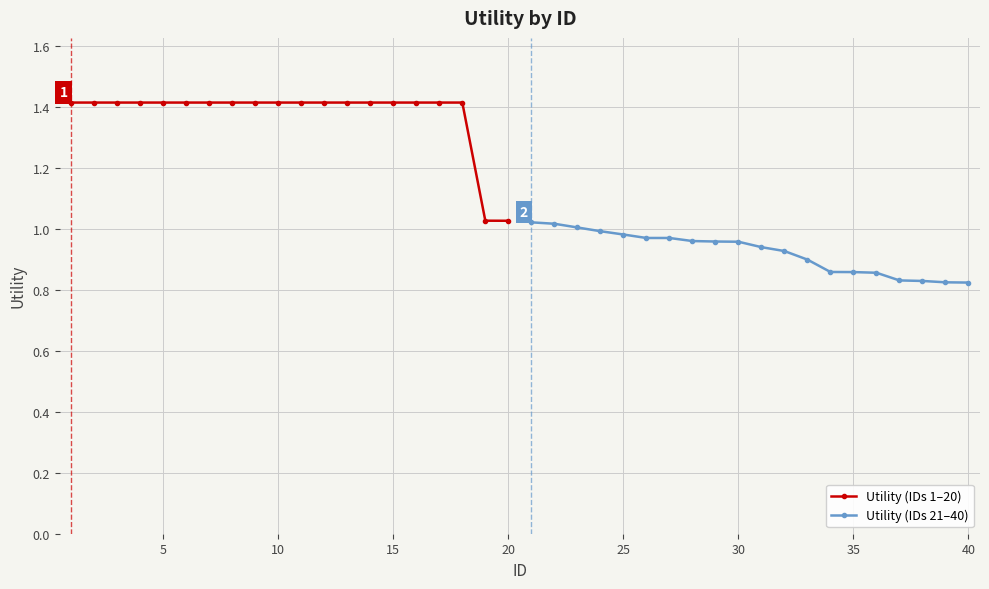

How many series are shown in this chart?

2